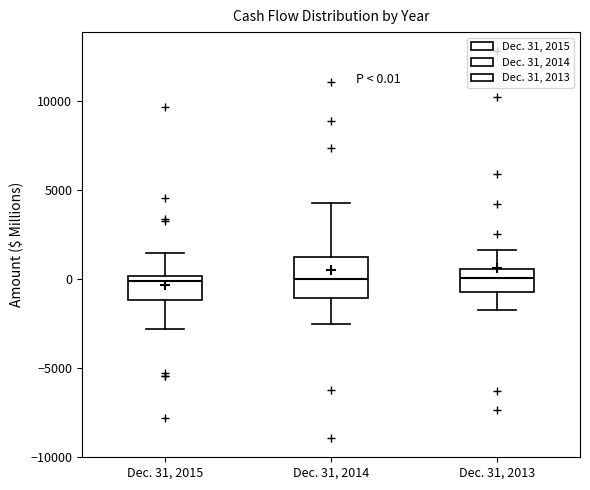

Which box is the tallest, from its lower edge to its upper edge?

Dec. 31, 2014